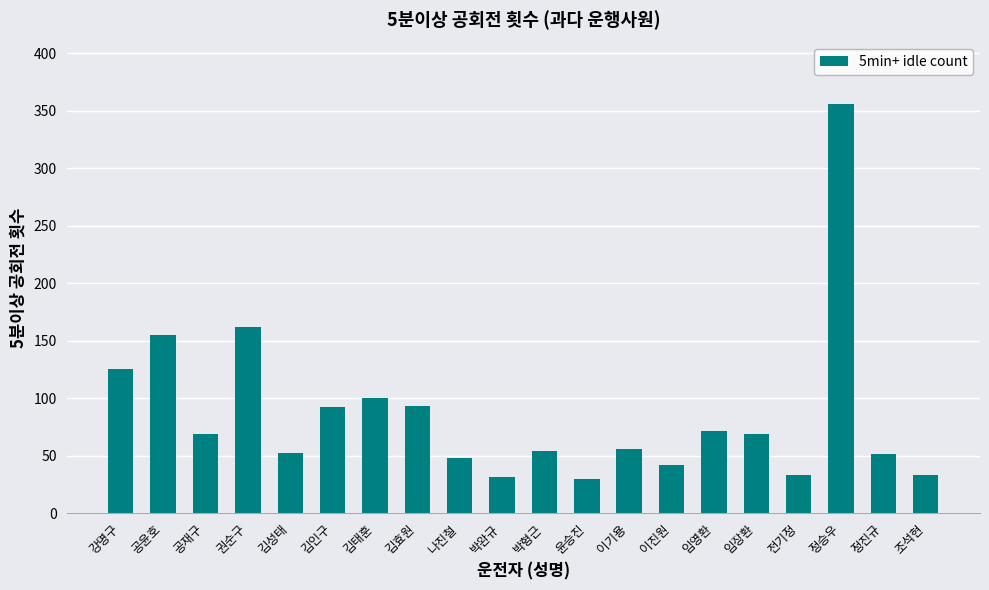

Are the bars horizontal?

No